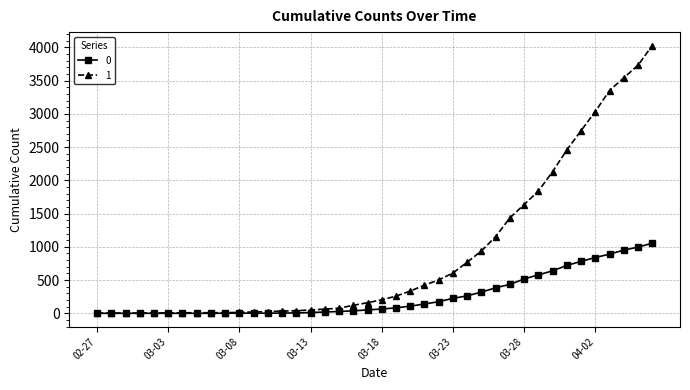

At how many categories does at least one series exceed 1252?

11